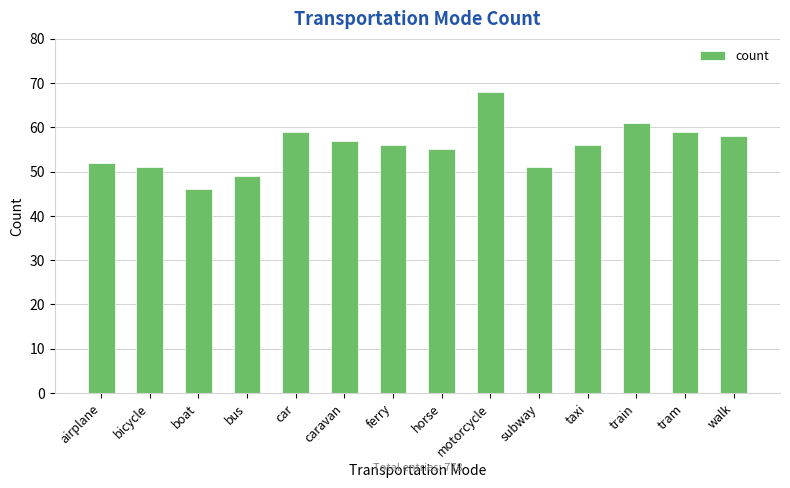

What is the sum of all values?

778